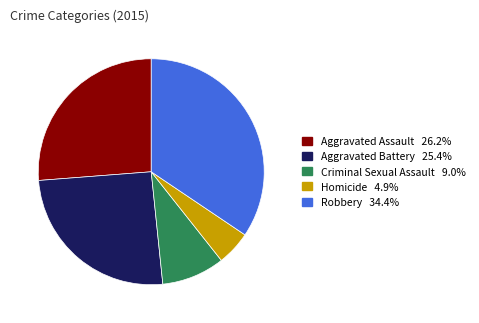

What is the ratio of the value at Aggravated Assault to the value at Robbery?

0.8